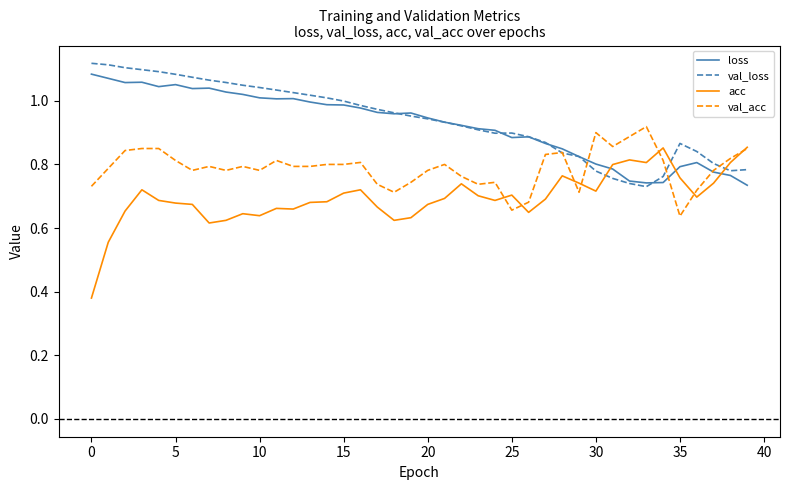

How many intersections are there between acc and loss?

3